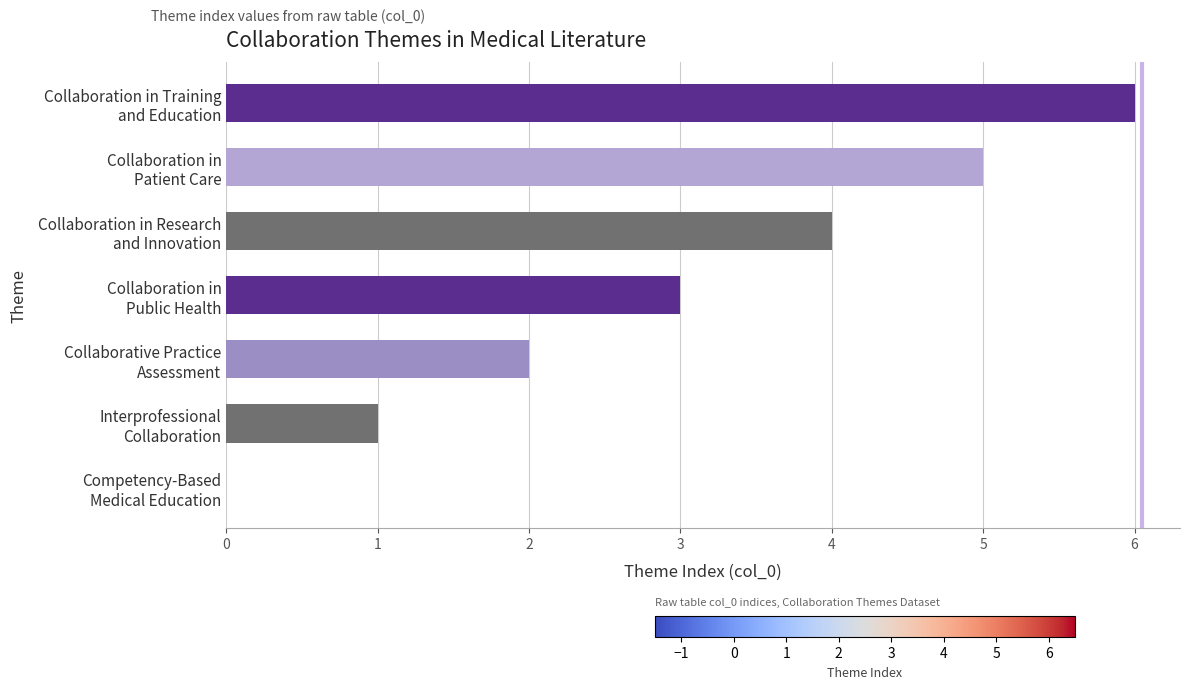

What is the maximum value shown in the chart?

6